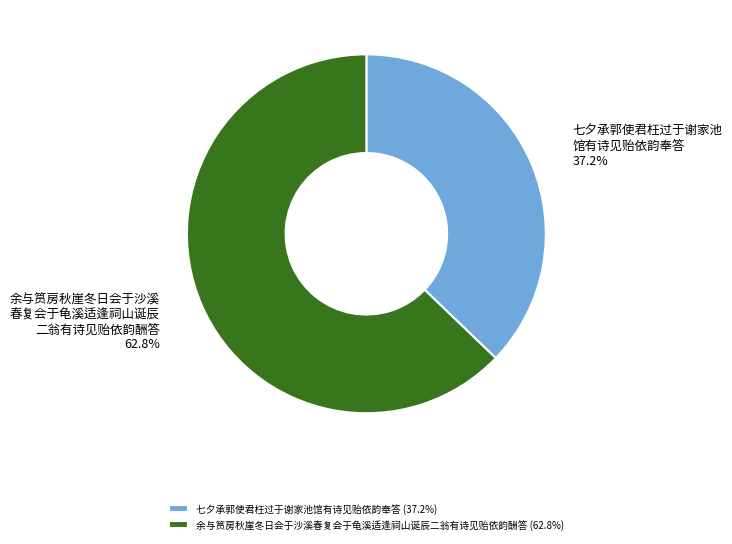

Which slice is the largest?

余与筼房秋崖冬日会于沙溪春复会于龟溪适逢祠山诞辰二翁有诗见贻依韵酬答